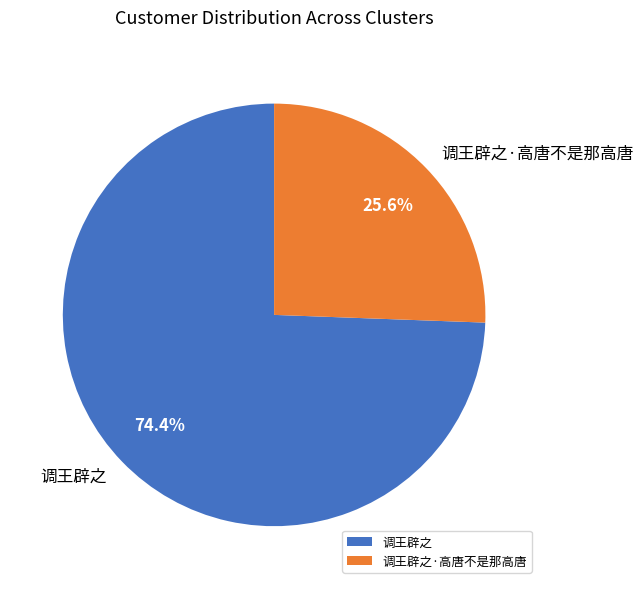

What is the total percentage of 调王辟之 and 调王辟之·高唐不是那高唐?

100.0%